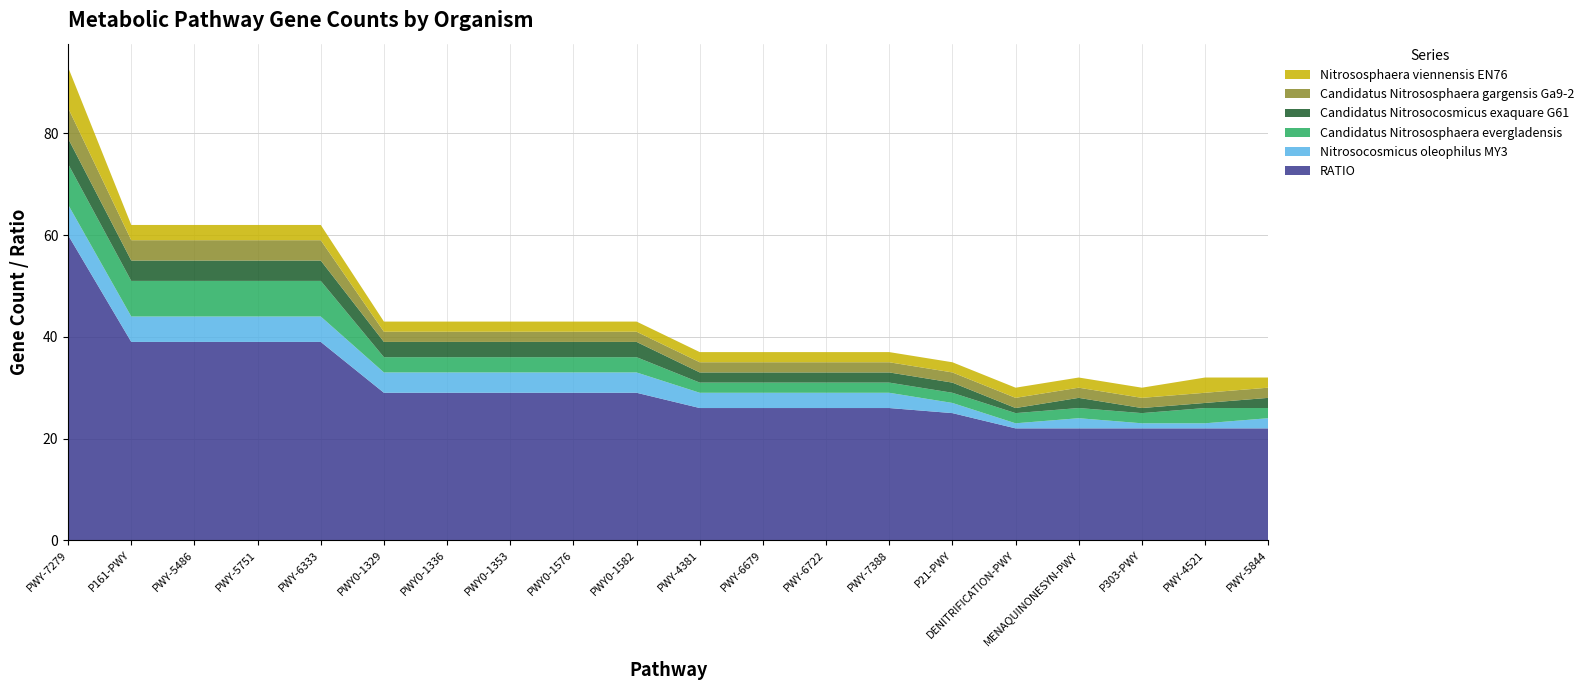

Reading right to left, extract all data points from this chart.

RATIO: PWY-5844=22	PWY-4521=22	P303-PWY=22	MENAQUINONESYN-PWY=22	DENITRIFICATION-PWY=22	P21-PWY=25	PWY-7388=26	PWY-6722=26	PWY-6679=26	PWY-4381=26	PWY0-1582=29	PWY0-1576=29	PWY0-1353=29	PWY0-1336=29	PWY0-1329=29	PWY-6333=39	PWY-5751=39	PWY-5486=39	P161-PWY=39	PWY-7279=60
Nitrosocosmicus oleophilus MY3: PWY-5844=2	PWY-4521=1	P303-PWY=1	MENAQUINONESYN-PWY=2	DENITRIFICATION-PWY=1	P21-PWY=2	PWY-7388=3	PWY-6722=3	PWY-6679=3	PWY-4381=3	PWY0-1582=4	PWY0-1576=4	PWY0-1353=4	PWY0-1336=4	PWY0-1329=4	PWY-6333=5	PWY-5751=5	PWY-5486=5	P161-PWY=5	PWY-7279=6
Candidatus Nitrososphaera evergladensis: PWY-5844=2	PWY-4521=3	P303-PWY=2	MENAQUINONESYN-PWY=2	DENITRIFICATION-PWY=2	P21-PWY=2	PWY-7388=2	PWY-6722=2	PWY-6679=2	PWY-4381=2	PWY0-1582=3	PWY0-1576=3	PWY0-1353=3	PWY0-1336=3	PWY0-1329=3	PWY-6333=7	PWY-5751=7	PWY-5486=7	P161-PWY=7	PWY-7279=8
Candidatus Nitrosocosmicus exaquare G61: PWY-5844=2	PWY-4521=1	P303-PWY=1	MENAQUINONESYN-PWY=2	DENITRIFICATION-PWY=1	P21-PWY=2	PWY-7388=2	PWY-6722=2	PWY-6679=2	PWY-4381=2	PWY0-1582=3	PWY0-1576=3	PWY0-1353=3	PWY0-1336=3	PWY0-1329=3	PWY-6333=4	PWY-5751=4	PWY-5486=4	P161-PWY=4	PWY-7279=5
Candidatus Nitrososphaera gargensis Ga9-2: PWY-5844=2	PWY-4521=2	P303-PWY=2	MENAQUINONESYN-PWY=2	DENITRIFICATION-PWY=2	P21-PWY=2	PWY-7388=2	PWY-6722=2	PWY-6679=2	PWY-4381=2	PWY0-1582=2	PWY0-1576=2	PWY0-1353=2	PWY0-1336=2	PWY0-1329=2	PWY-6333=4	PWY-5751=4	PWY-5486=4	P161-PWY=4	PWY-7279=6
Nitrososphaera viennensis EN76: PWY-5844=2	PWY-4521=3	P303-PWY=2	MENAQUINONESYN-PWY=2	DENITRIFICATION-PWY=2	P21-PWY=2	PWY-7388=2	PWY-6722=2	PWY-6679=2	PWY-4381=2	PWY0-1582=2	PWY0-1576=2	PWY0-1353=2	PWY0-1336=2	PWY0-1329=2	PWY-6333=3	PWY-5751=3	PWY-5486=3	P161-PWY=3	PWY-7279=8